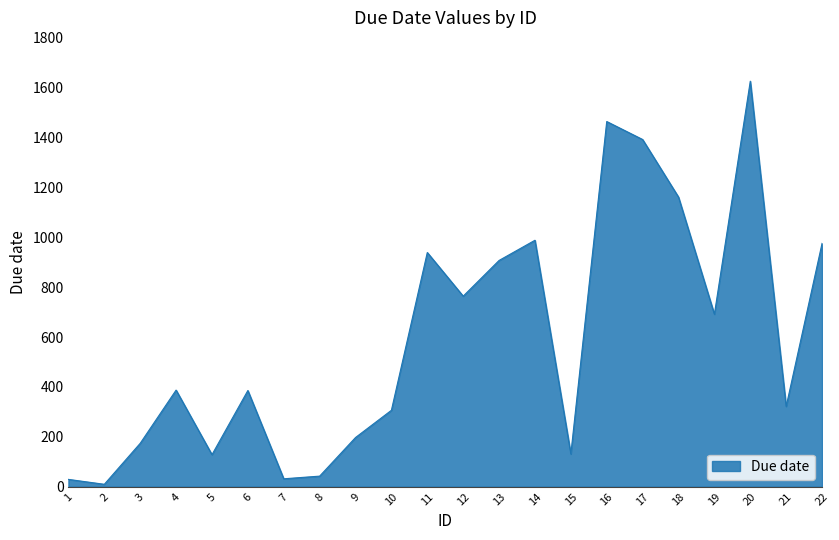

The chart shows a value of 1000.8 at 12. True or false?

False